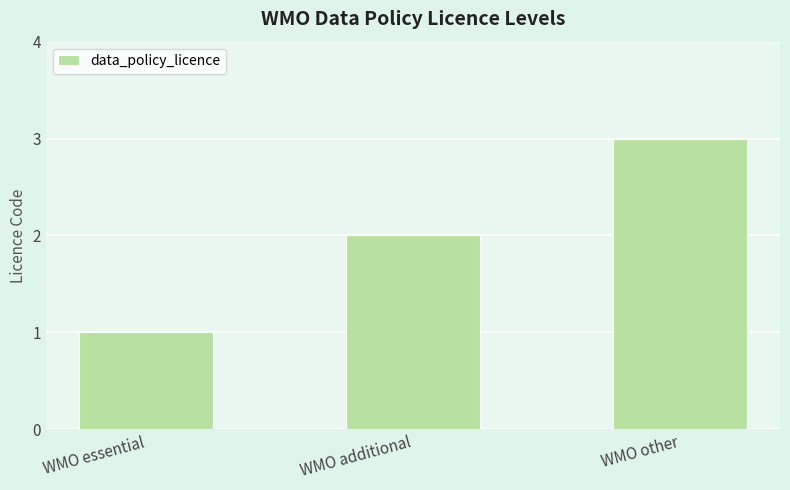

Reading left to right, transcribe all the data shown in this chart.

1	2	3